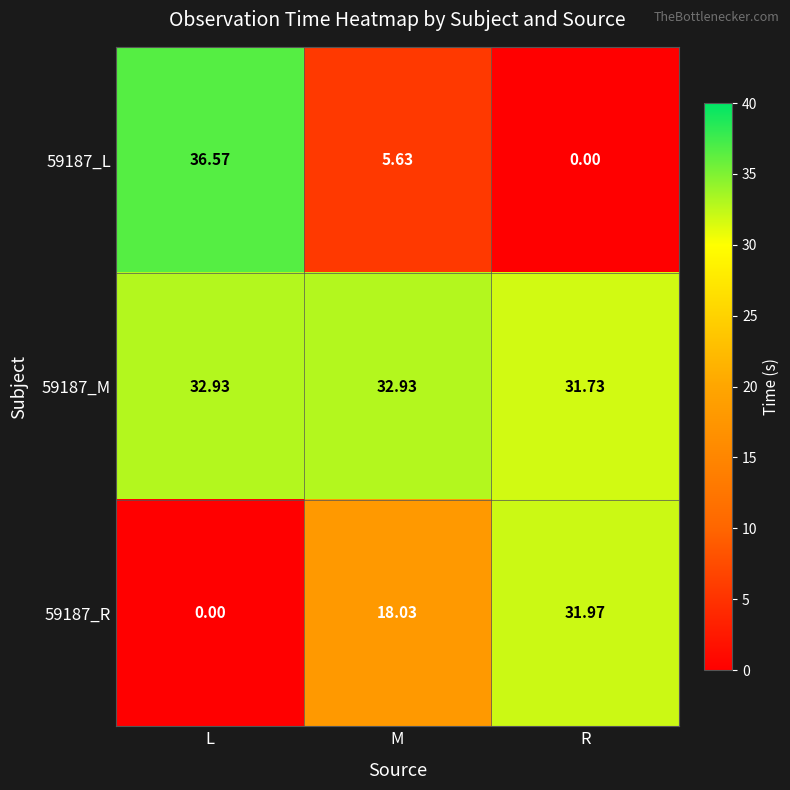

Where is 59187_R nearest to the value 15?

M